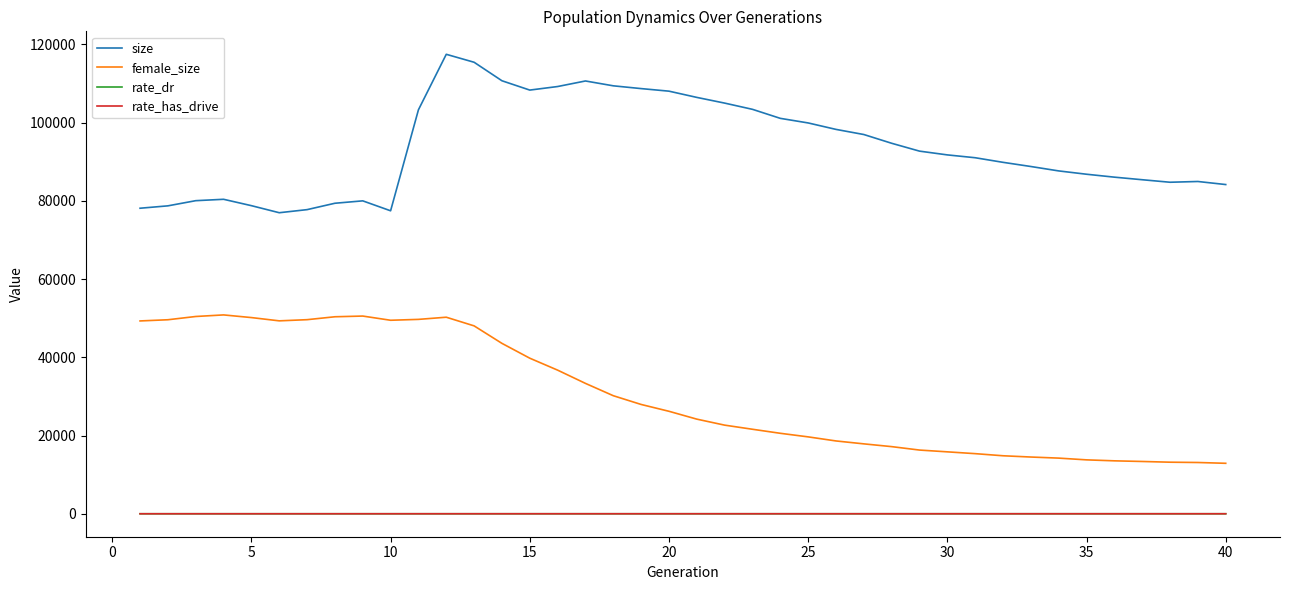

True or false: rate_has_drive and female_size intersect in this chart.

False